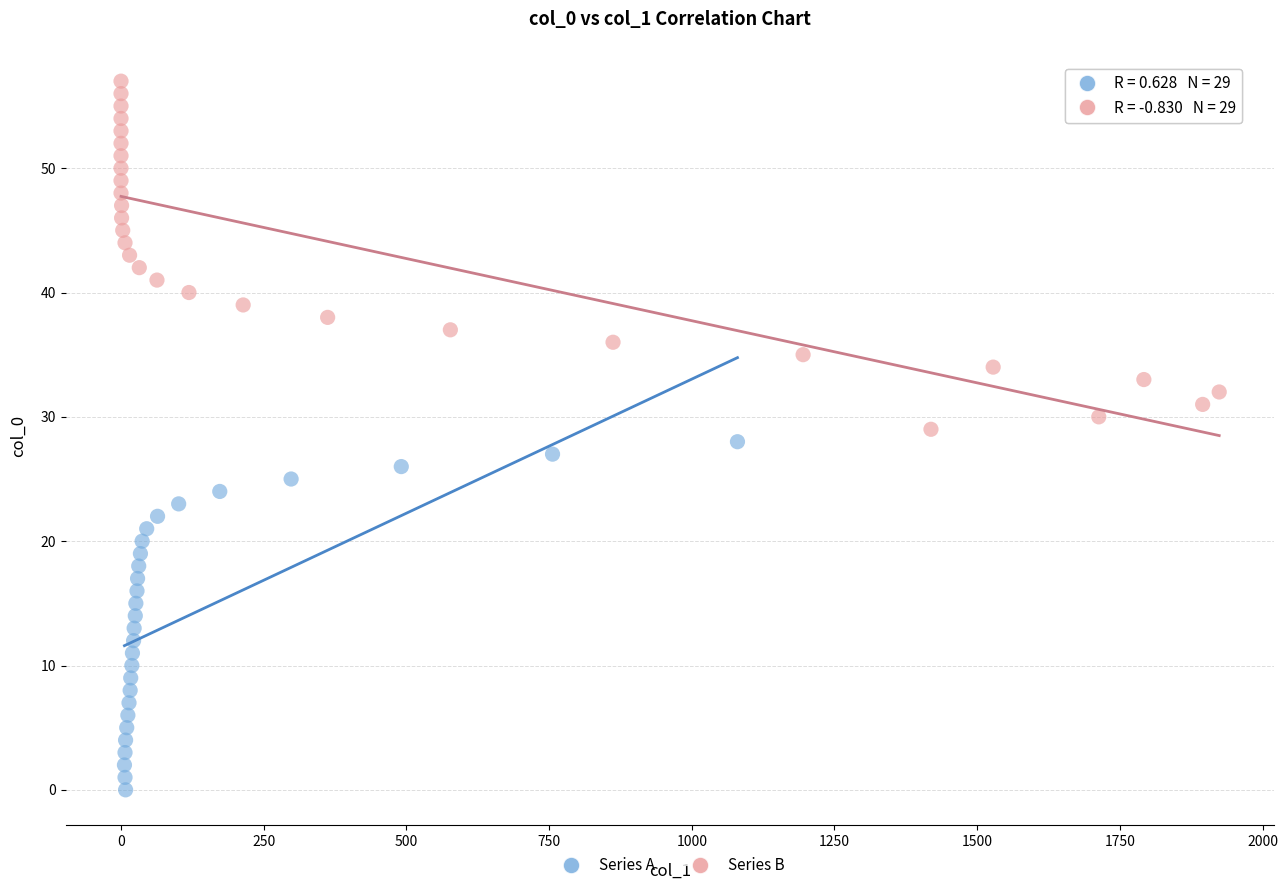

Which series reaches the minimum Y coordinate?

Series A